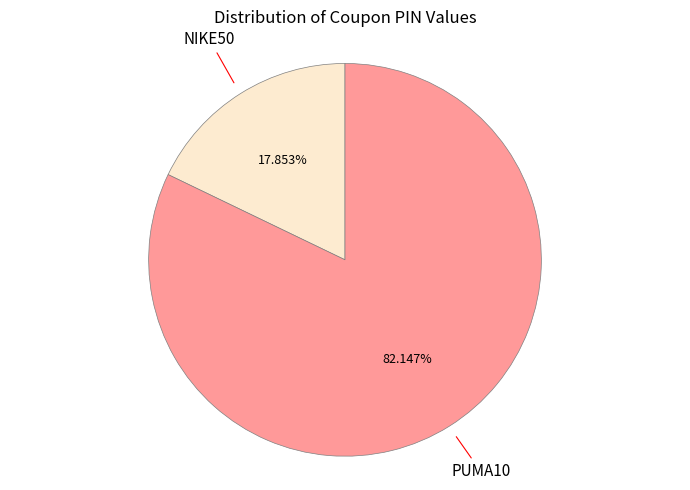

How many slices are in this pie chart?

2